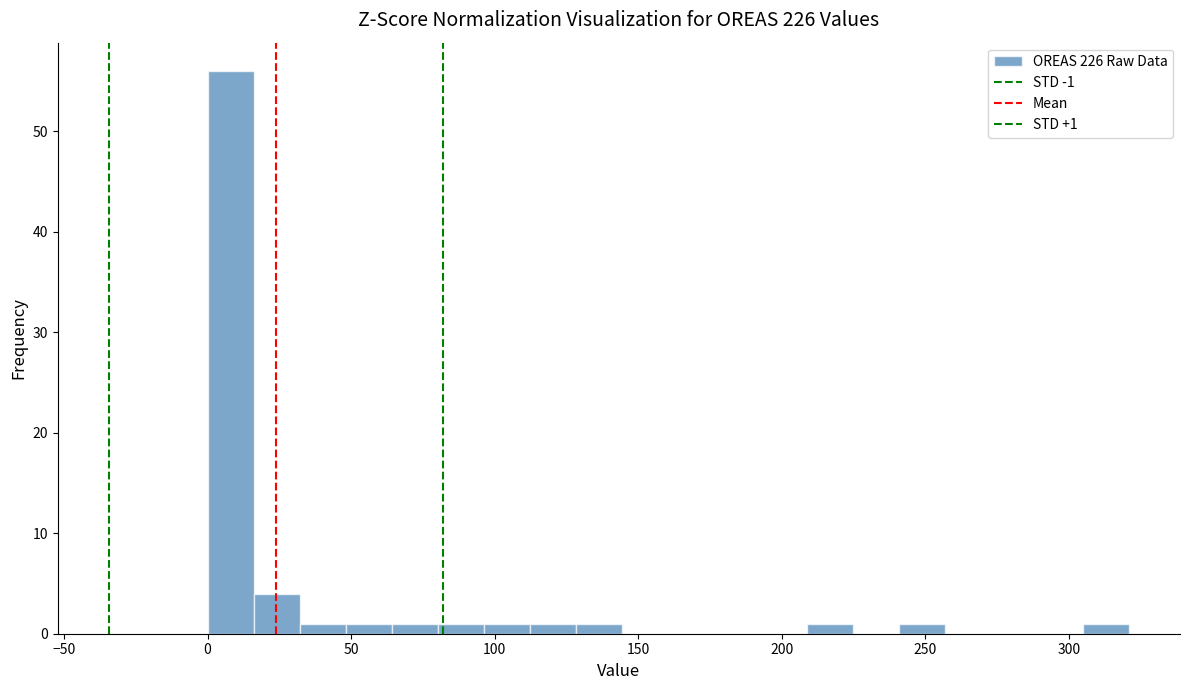

Read against the x-axis, roughly where is the centre of the tallest bar?

10